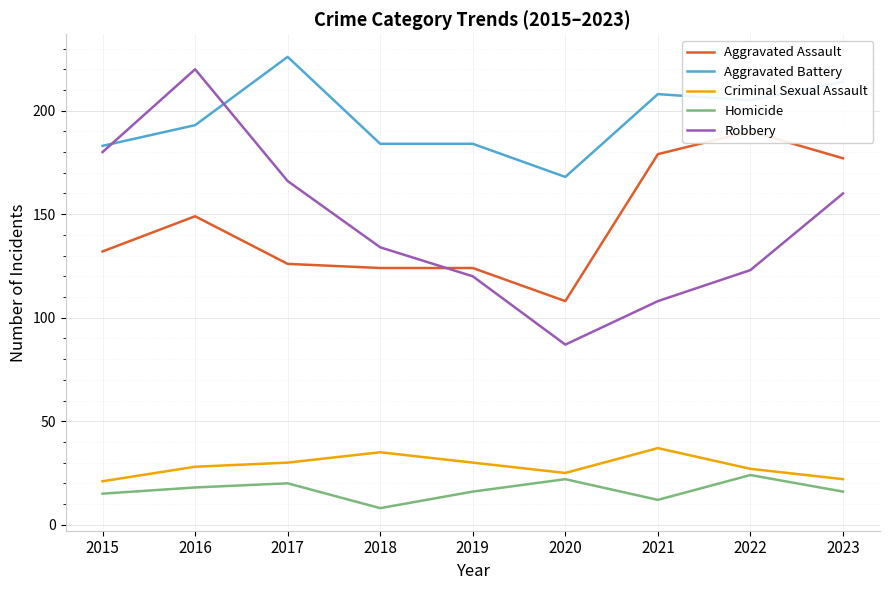

What is the value of the Homicide point at the 1st from the left?

15